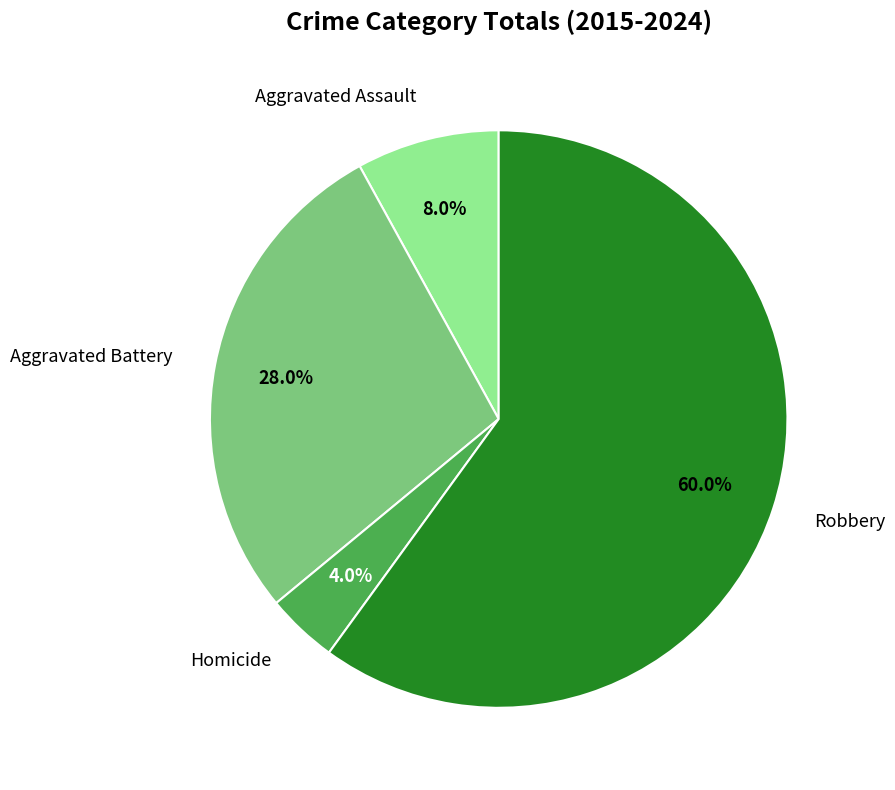

To the nearest percent, what percentage of the pie is Homicide?

4%